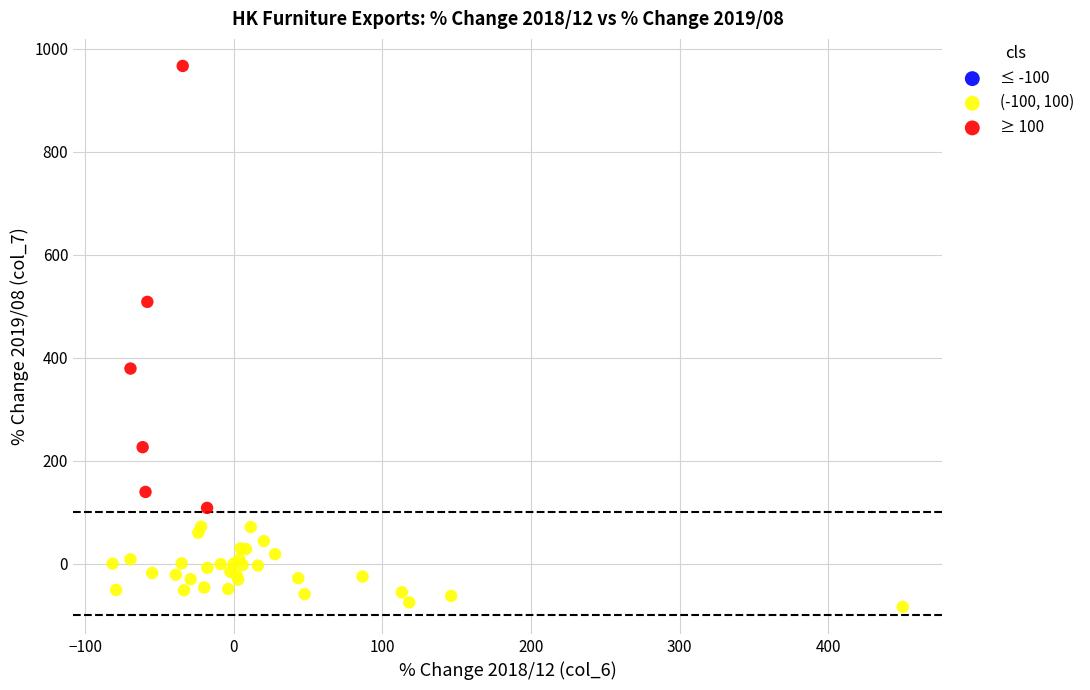

Which series contains the lowest Y value?

(-100, 100)